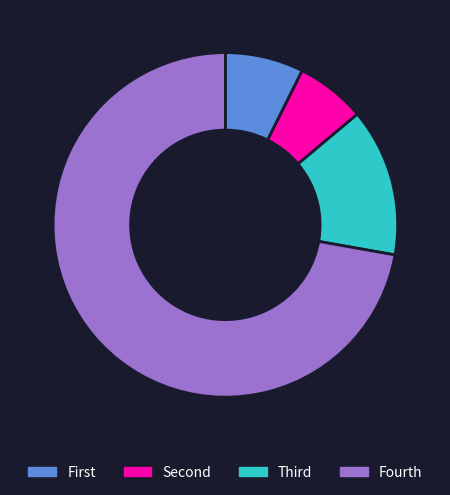

Rank the categories by value from highest to lowest.

Fourth, Third, First, Second